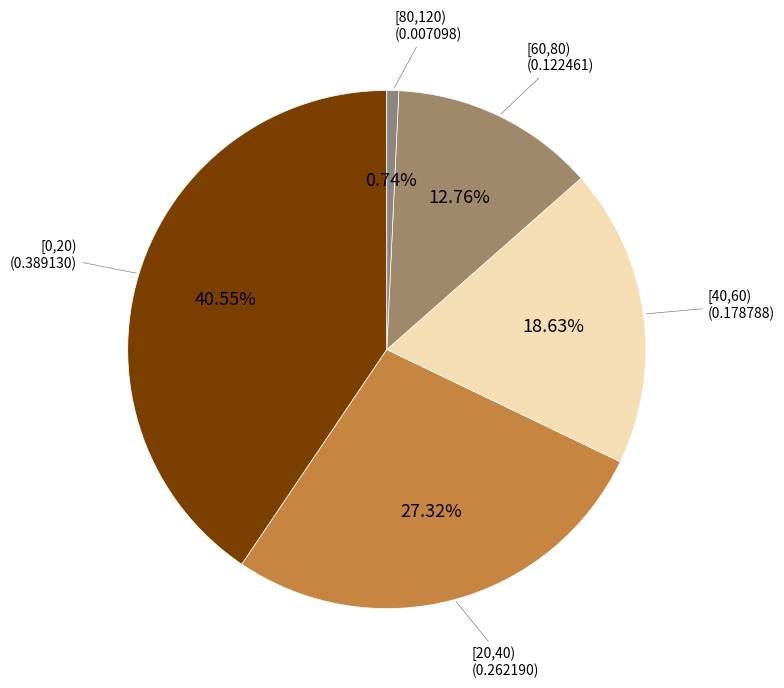

Count the number of slices in the pie.

5